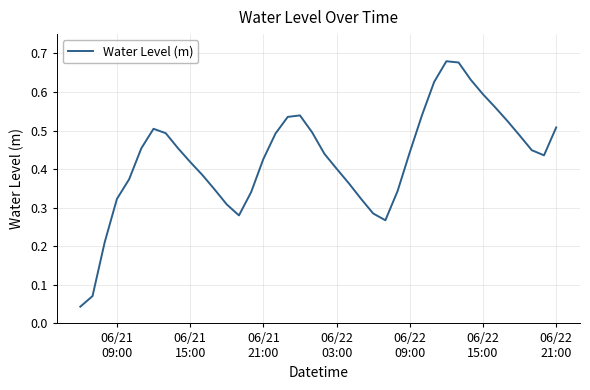

Reading right to left, list all the values displayed in this chart.

0.5	0.4	0.4	0.5	0.5	0.6	0.6	0.6	0.7	0.7	0.6	0.5	0.4	0.3	0.3	0.3	0.3	0.4	0.4	0.4	0.5	0.5	0.5	0.5	0.4	0.3	0.3	0.3	0.3	0.4	0.4	0.5	0.5	0.5	0.5	0.4	0.3	0.2	0.1	0.0